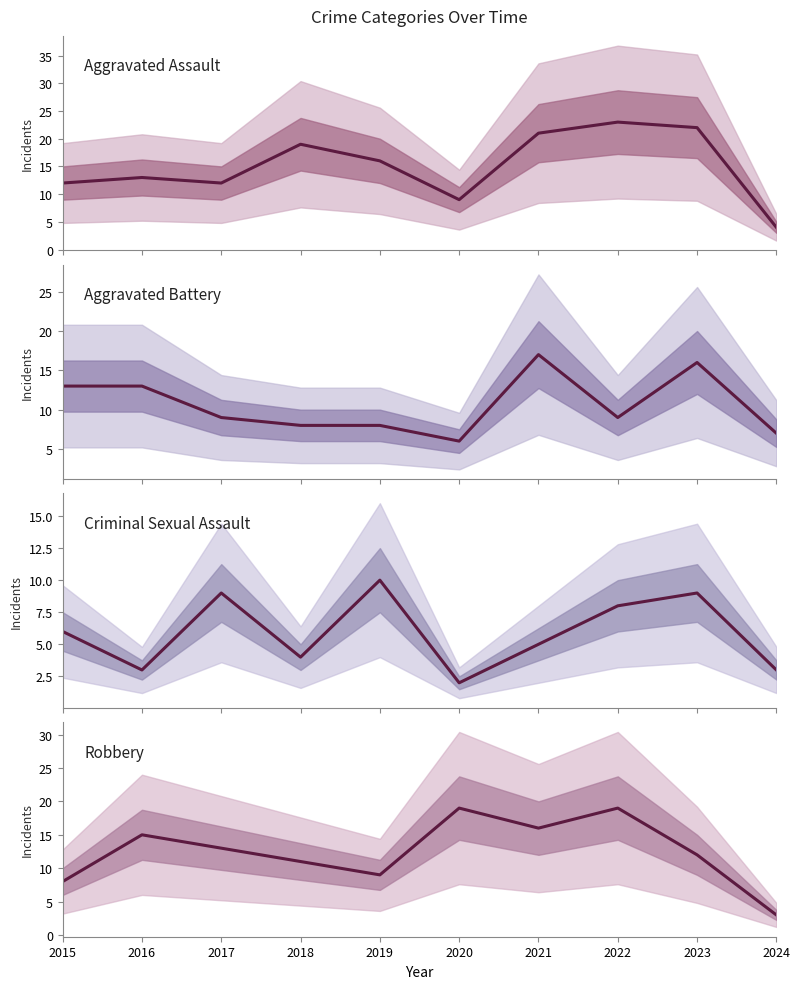

What is the difference between the maximum and minimum values in the Criminal Sexual Assault series?

8